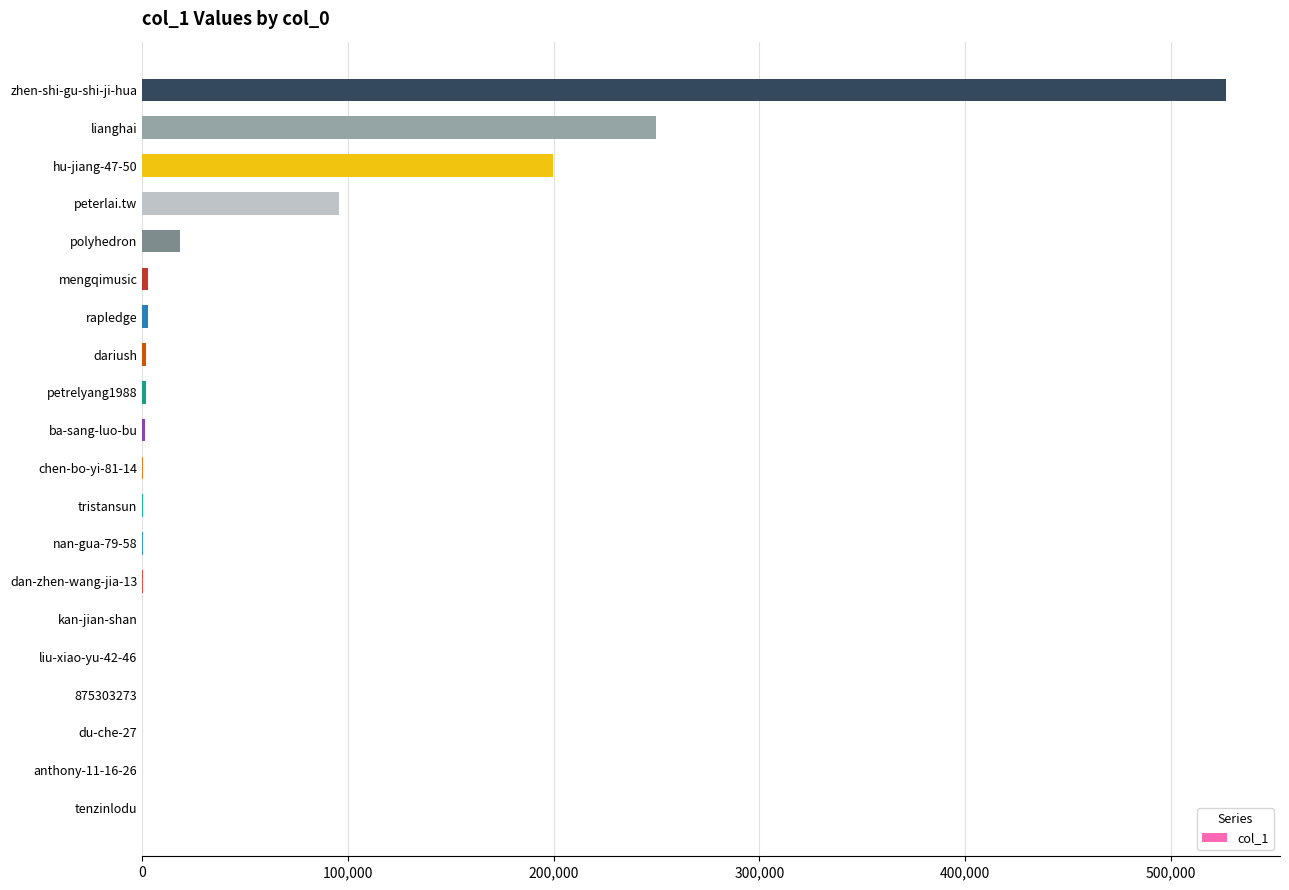

Between zhen-shi-gu-shi-ji-hua and 875303273, which is larger?

zhen-shi-gu-shi-ji-hua